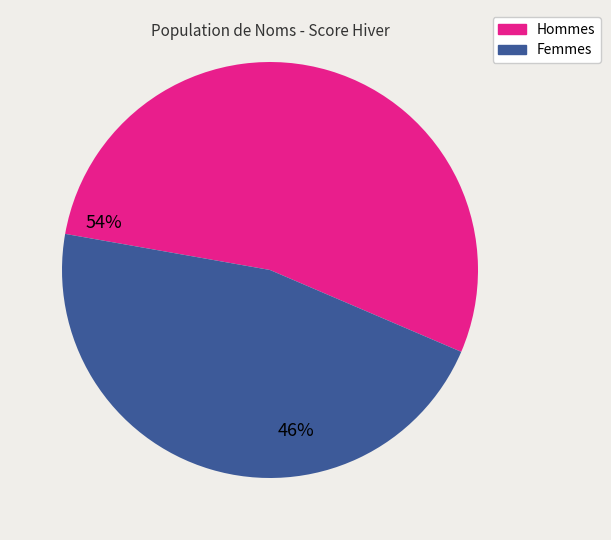

Count the number of slices in the pie.

2